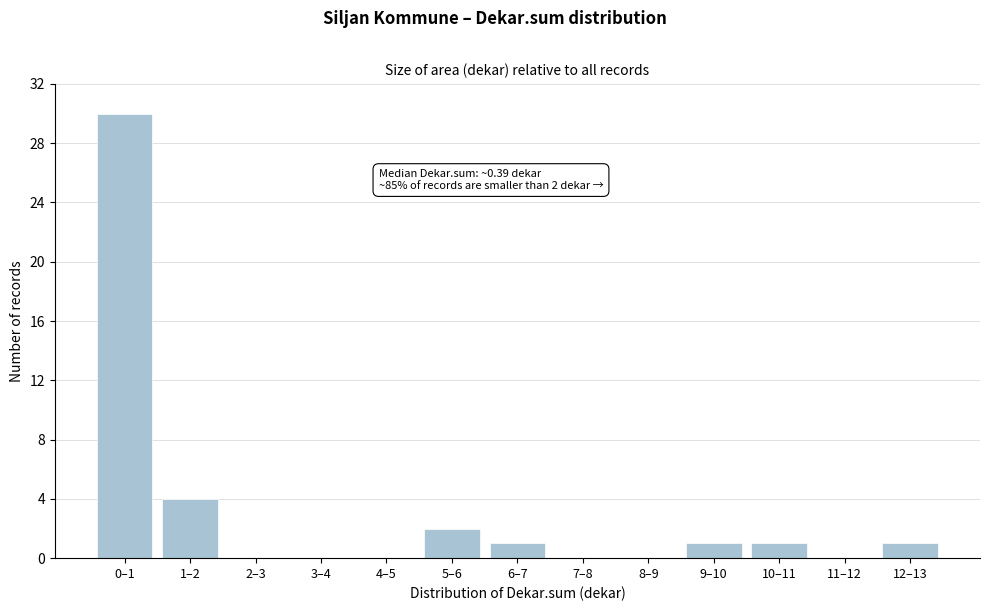

Reading left to right, what are all the values shown in this chart?

0–1=30	1–2=4	2–3=0	3–4=0	4–5=0	5–6=2	6–7=1	7–8=0	8–9=0	9–10=1	10–11=1	11–12=0	12–13=1